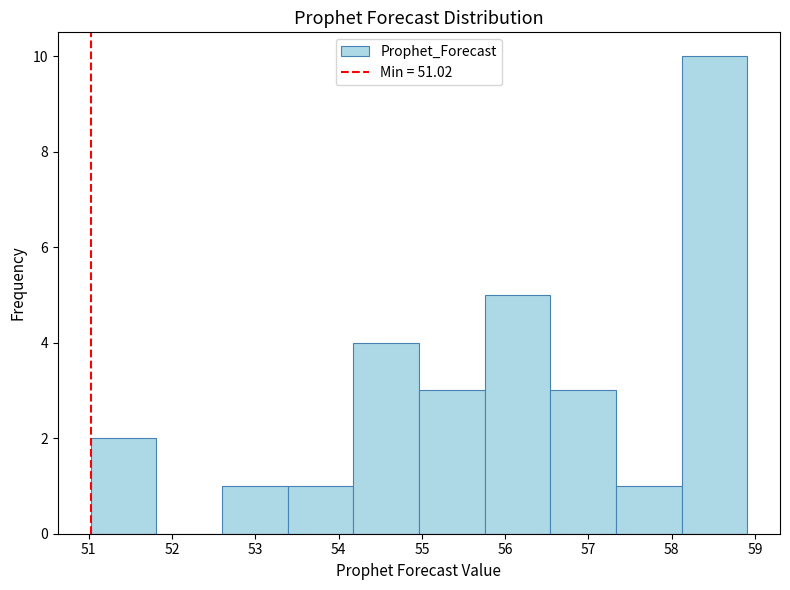

Over which range of the x-axis is the bar tallest?

58.1 to 58.9